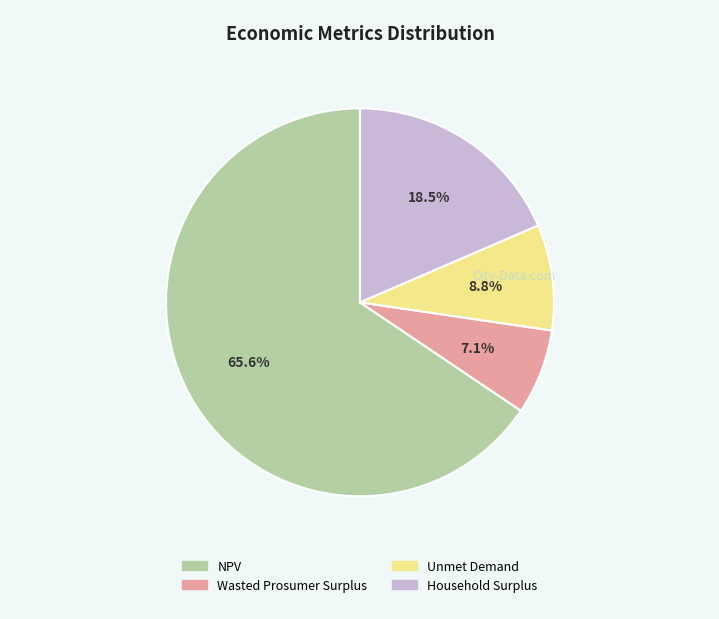

Does NPV represent more than half of the total?

Yes